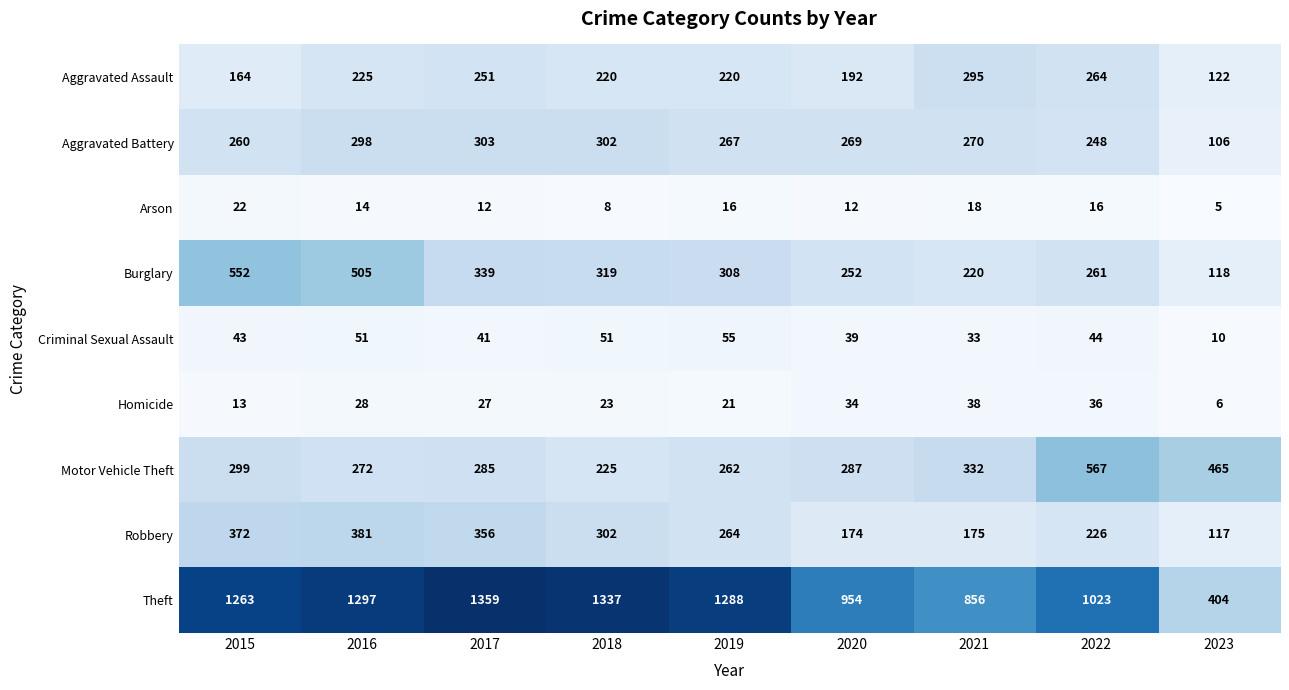

Where does the Burglary series first go above 308?

2015